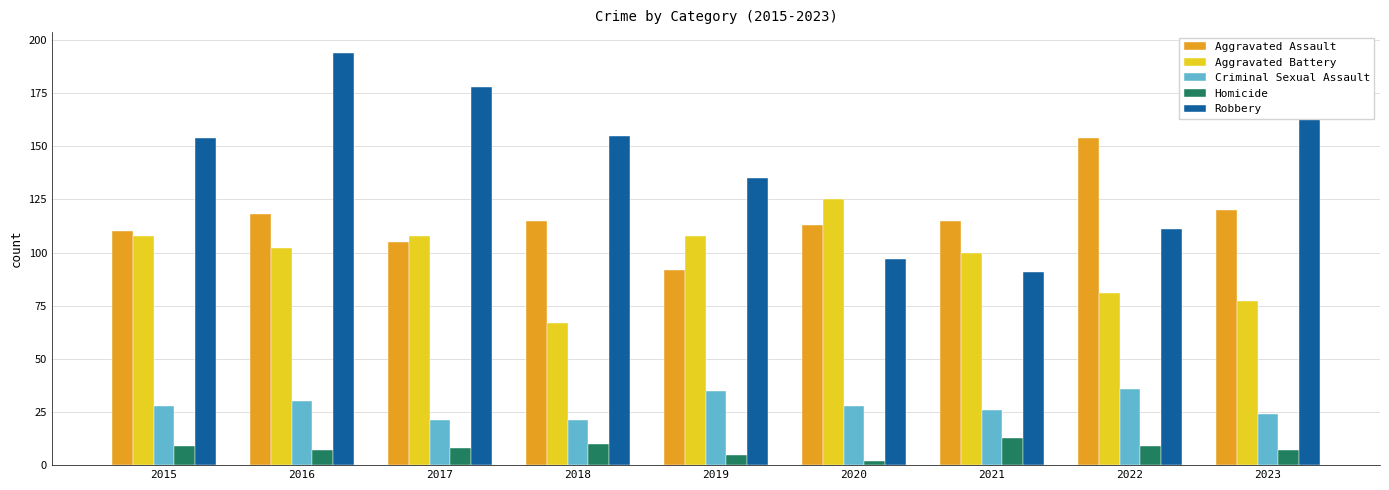

What is the difference between the Robbery values at 2018 and 2023?

30